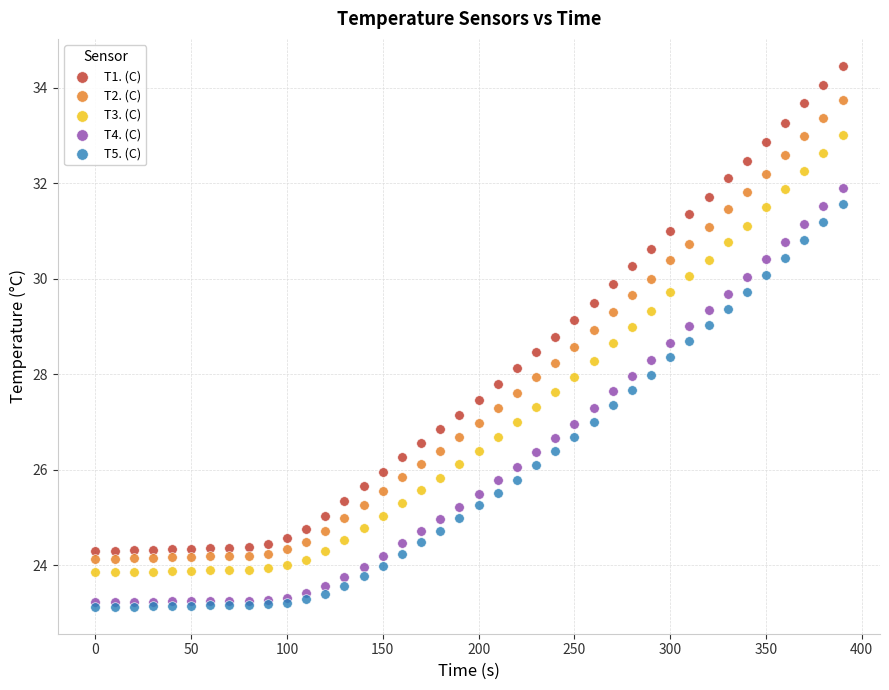

Which series contains the highest Y value?

T1. (C)